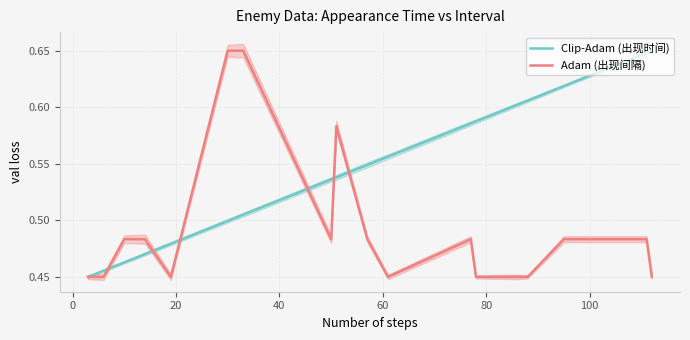

Is this an area chart (filled region under the line)?

No